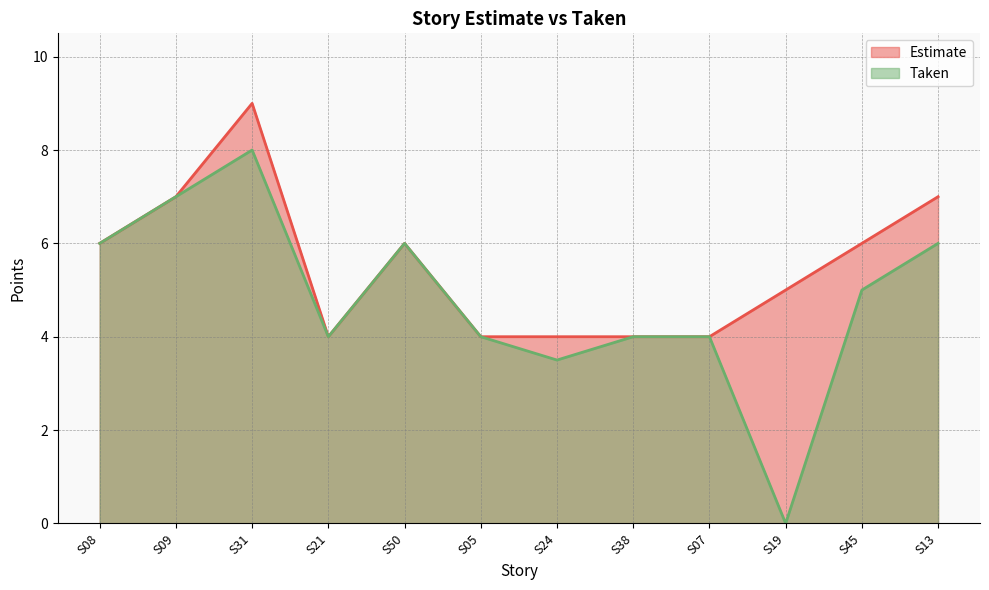

What are all the series names shown in the legend?

Estimate, Taken